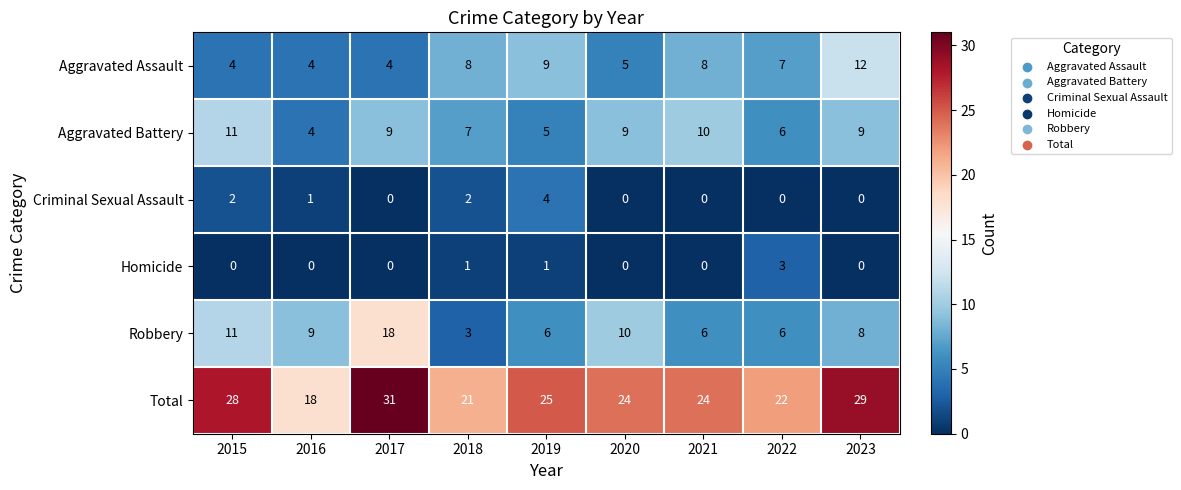

Which label corresponds to the largest value in the chart?

2017